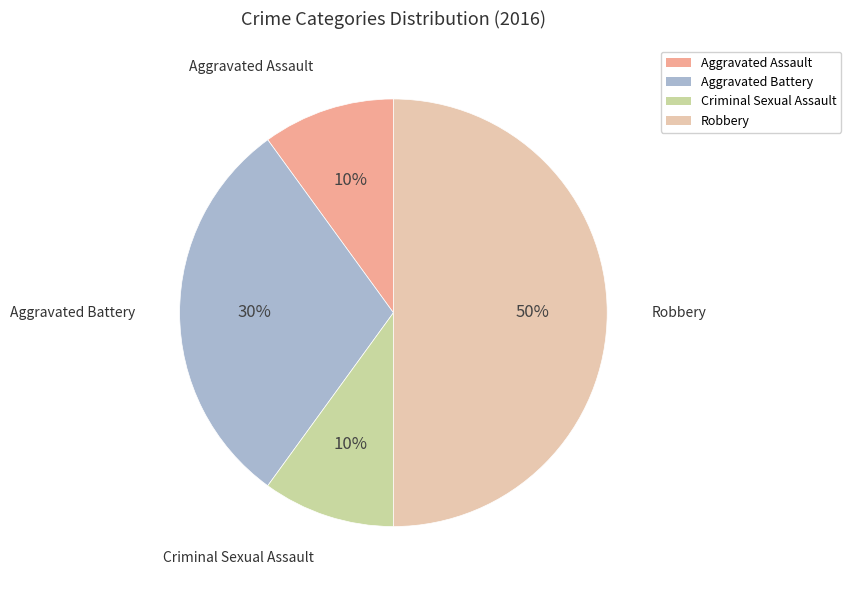

Do Robbery and Aggravated Assault together represent more than half of the pie?

Yes